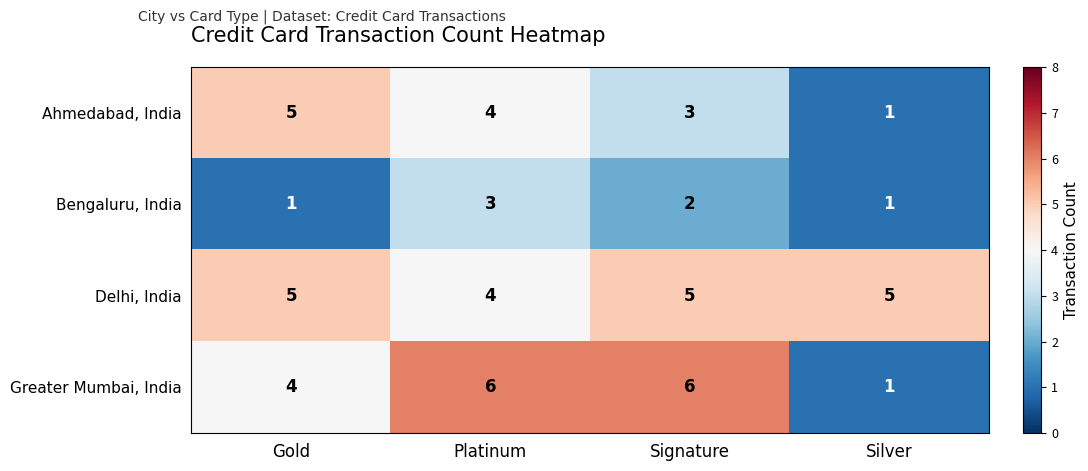

What value does the Ahmedabad, India series have at Signature?

3